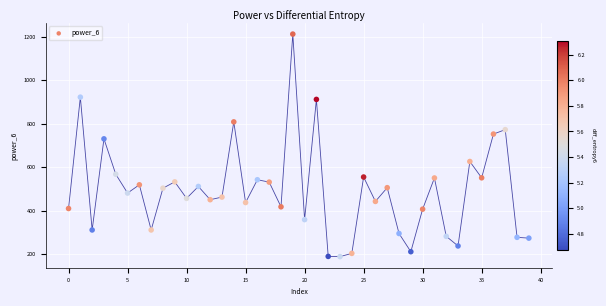

What Y value in the scatter plot is closest to 700?

730.8